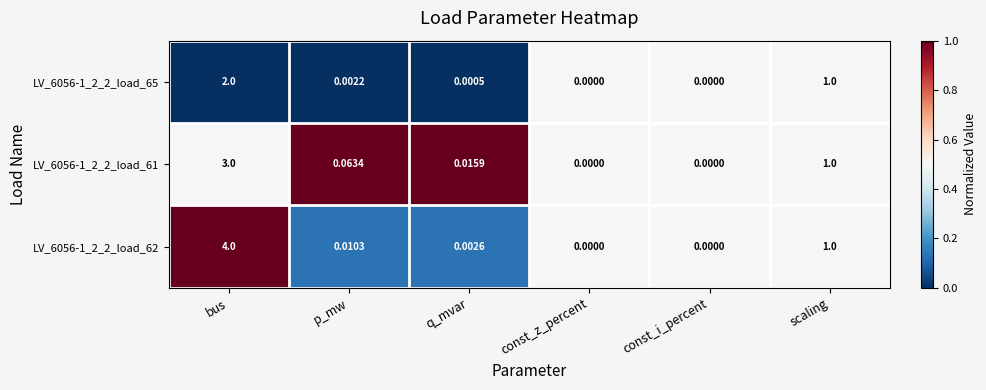

Which series has the largest range (max minus min)?

LV_6056-1_2_2_load_62